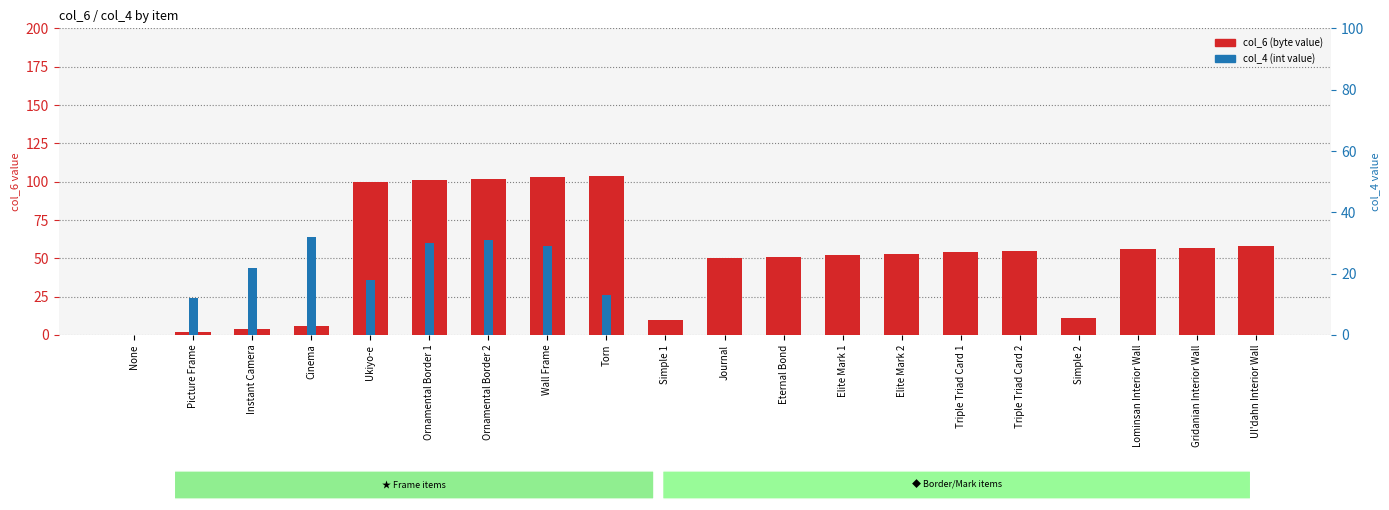

What is the difference between the col_4 (int value) values at Ornamental Border 1 and Instant Camera?

8